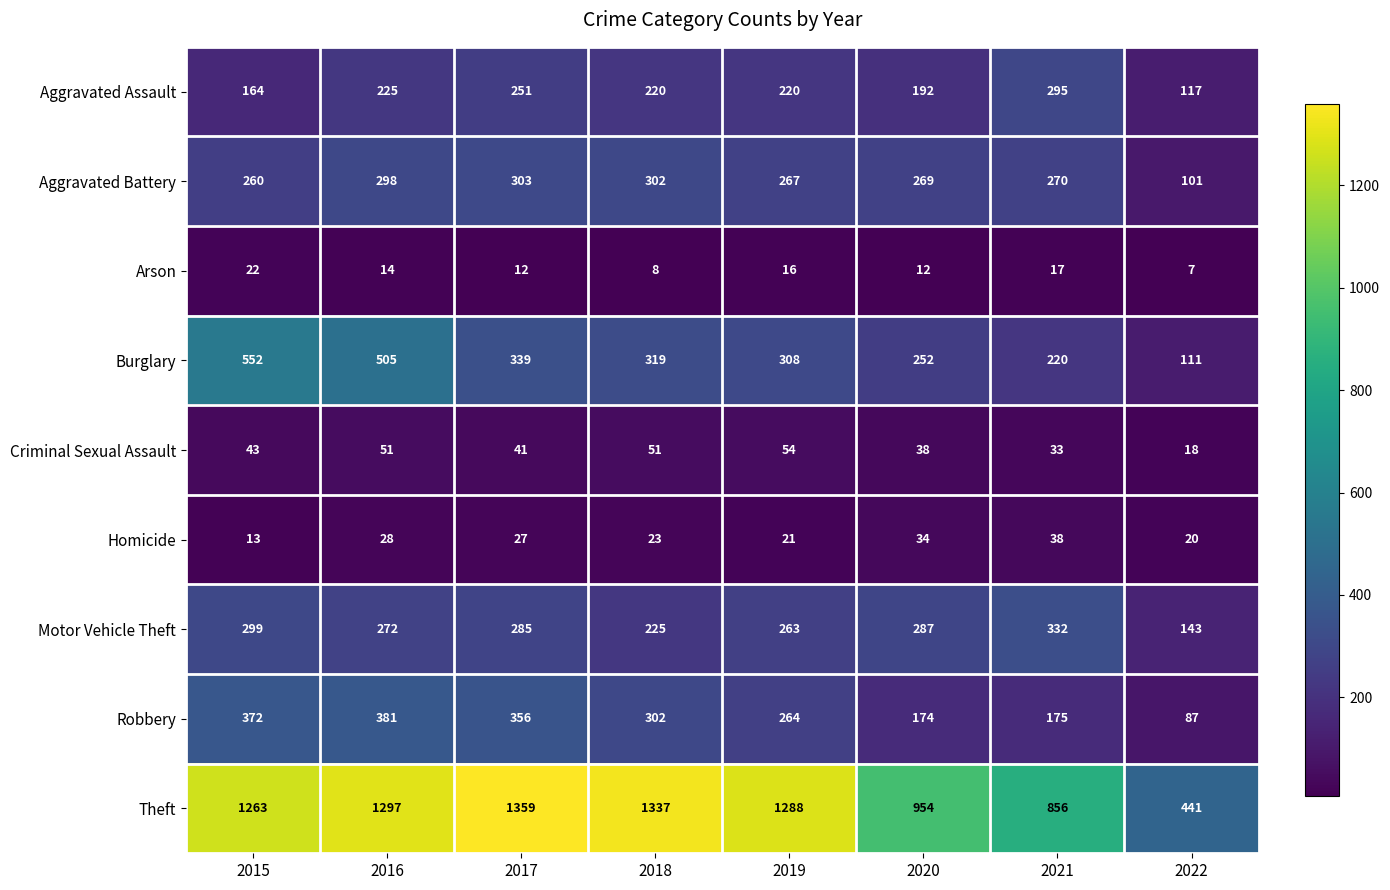

Between 2019 and 2021, which series saw the biggest shift?

Theft